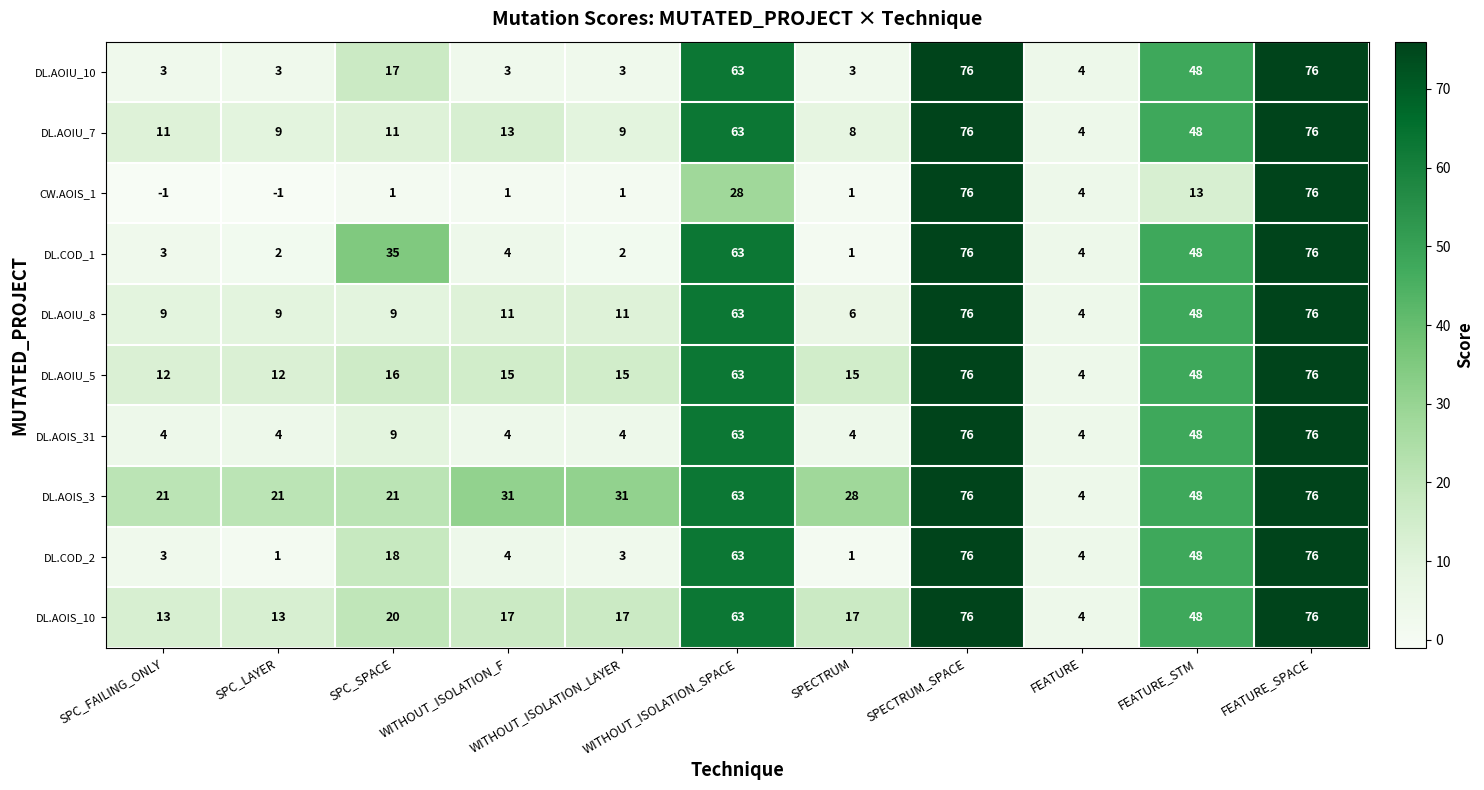

What is the difference between the highest and lowest values at WITHOUT_ISOLATION_LAYER?

30